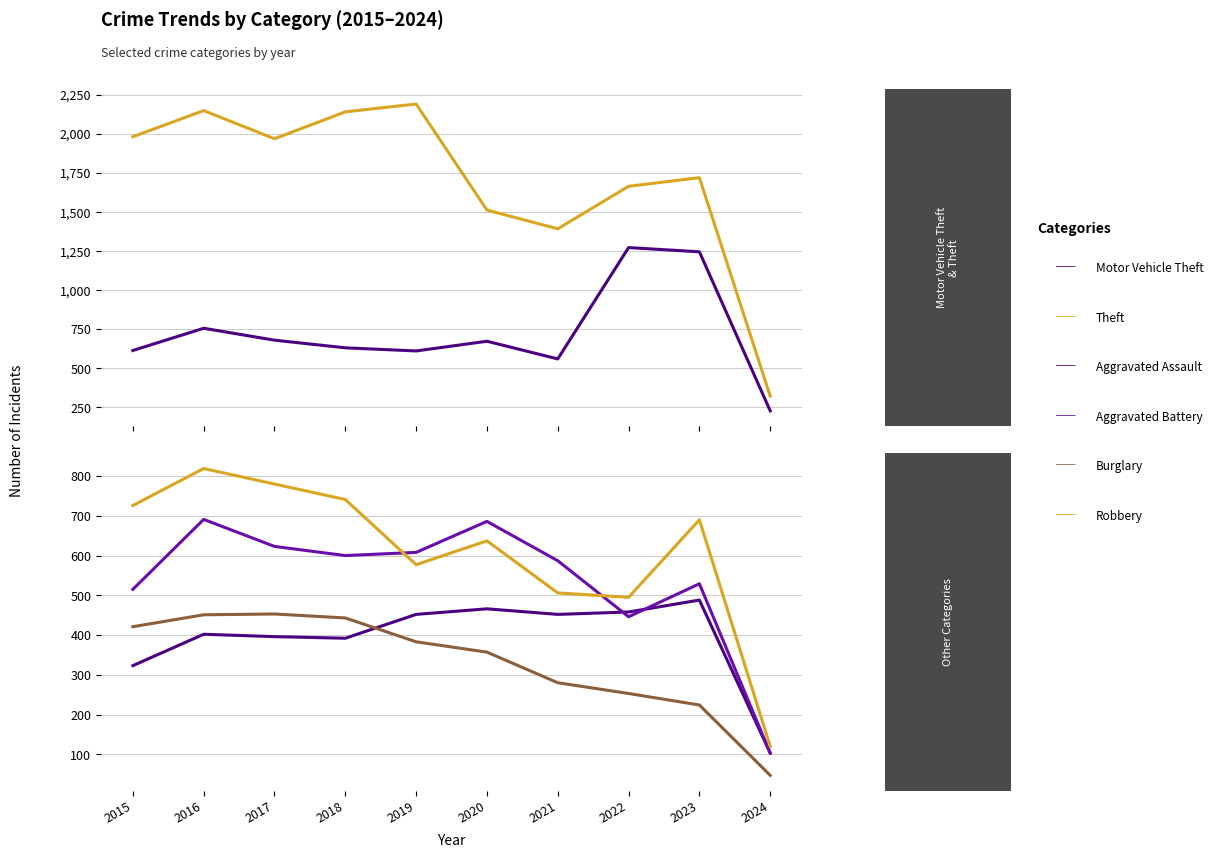

Reading left to right, what are all the values shown in this chart?

Motor Vehicle Theft: 2015=614	2016=756	2017=680	2018=631	2019=611	2020=673	2021=560	2022=1272	2023=1245	2024=228
Theft: 2015=1981	2016=2148	2017=1968	2018=2140	2019=2190	2020=1512	2021=1392	2022=1664	2023=1719	2024=322
Aggravated Assault: 2015=323	2016=402	2017=396	2018=392	2019=452	2020=466	2021=452	2022=458	2023=488	2024=103
Aggravated Battery: 2015=515	2016=691	2017=623	2018=600	2019=608	2020=686	2021=587	2022=446	2023=529	2024=103
Burglary: 2015=421	2016=451	2017=453	2018=443	2019=383	2020=357	2021=280	2022=253	2023=224	2024=47
Robbery: 2015=726	2016=819	2017=780	2018=741	2019=577	2020=637	2021=506	2022=495	2023=690	2024=120